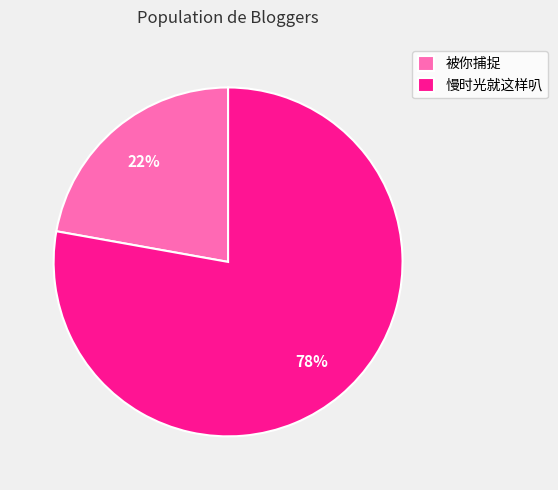

Do 慢时光就这样叭 and 被你捕捉 together represent more than half of the pie?

Yes